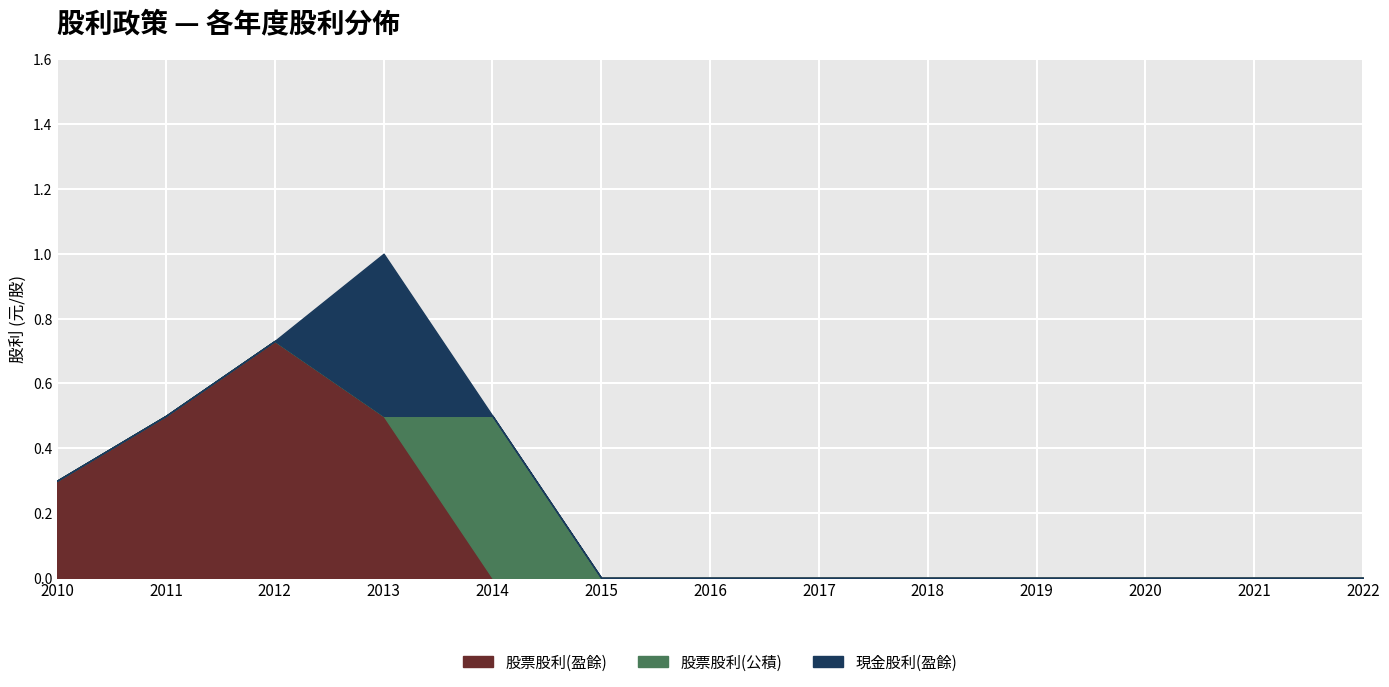

How many intersections are there between 現金股利(盈餘) and 股票股利(公積)?

1